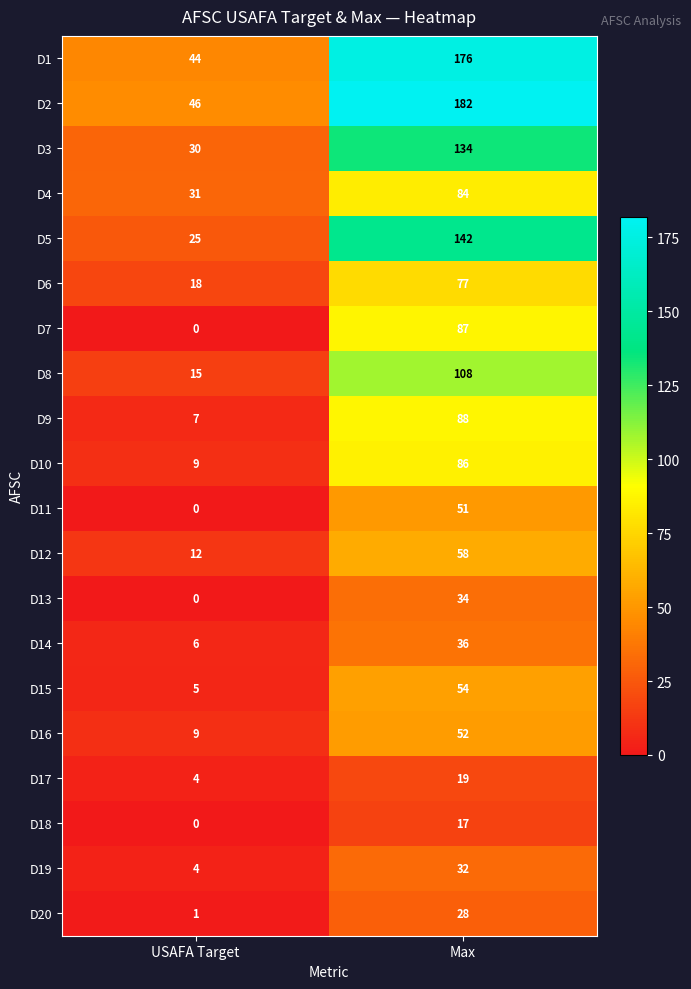

Between USAFA Target and Max, which series saw the biggest shift?

D2